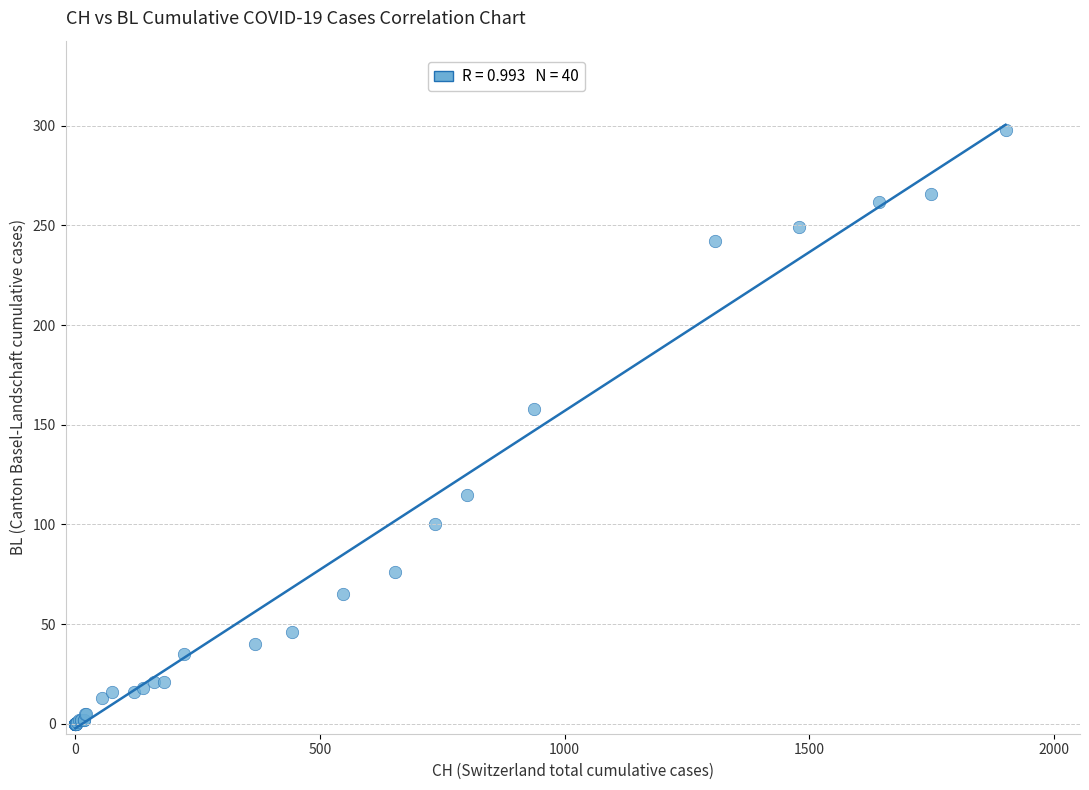

What Y value in the scatter plot is closest to 149?

158